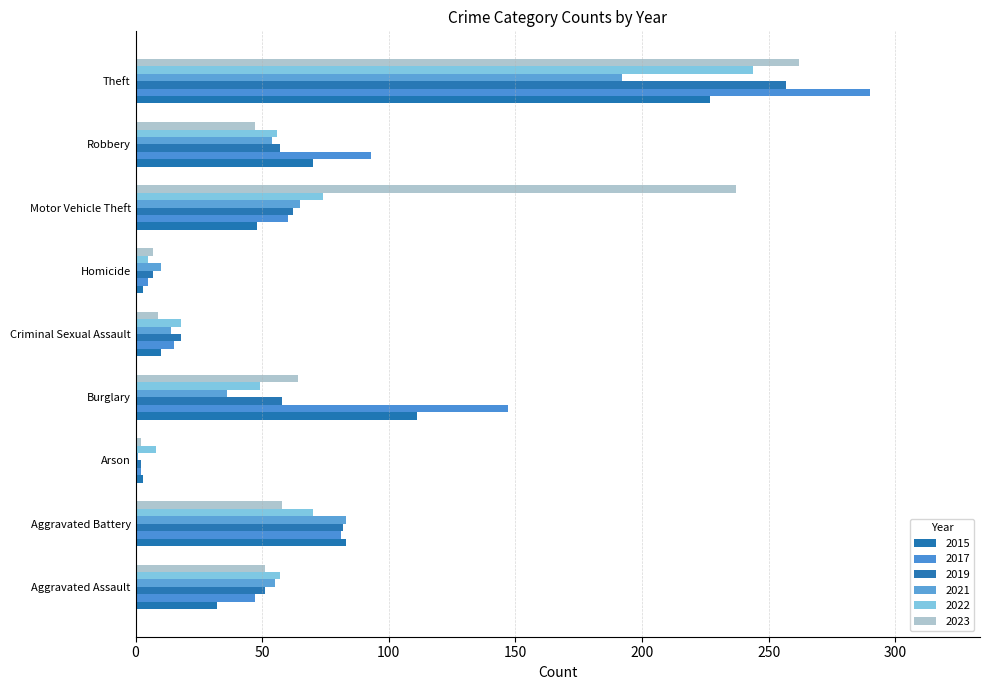

Count the number of data series in this chart.

6